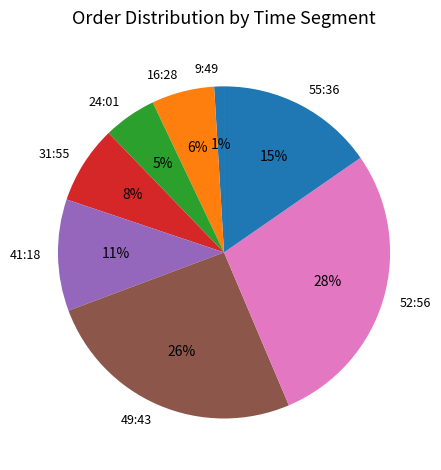

The 49:43 slice represents 32% of the pie. True or false?

False